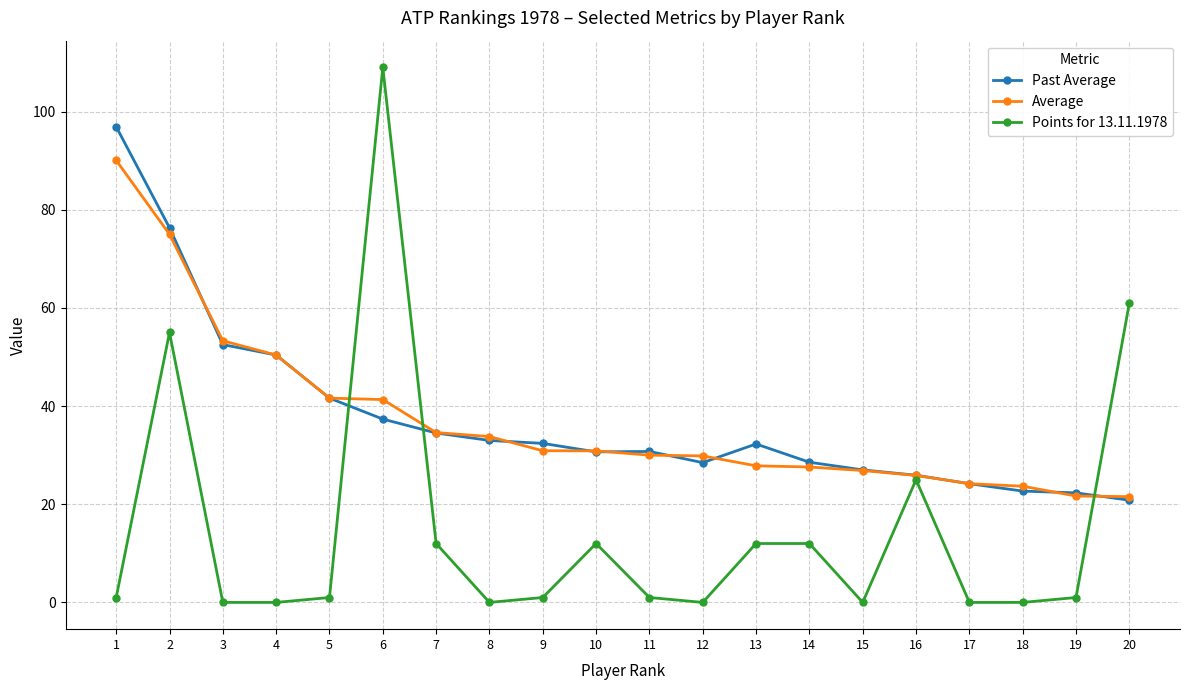

Which series changed the most between 5 and 15?

Average